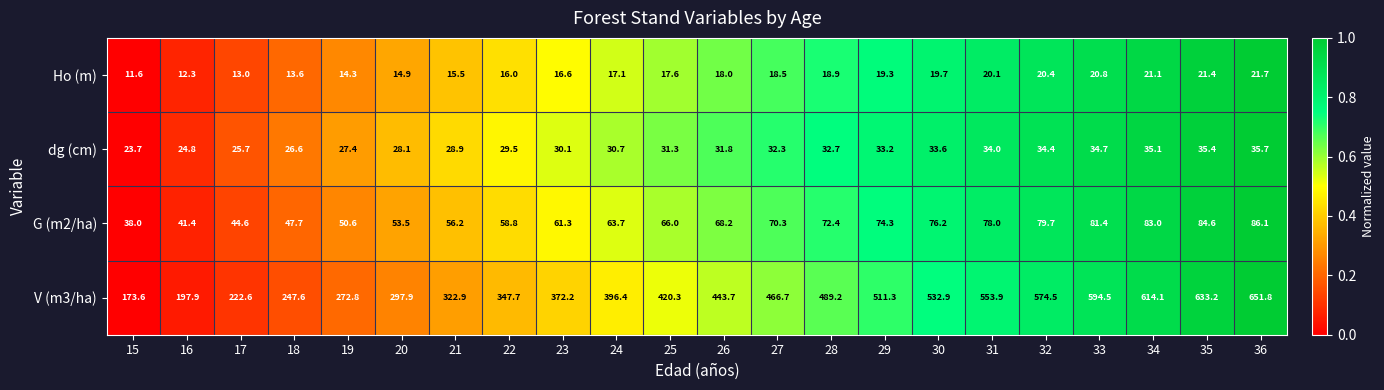

Which label corresponds to the smallest value in the chart?

15